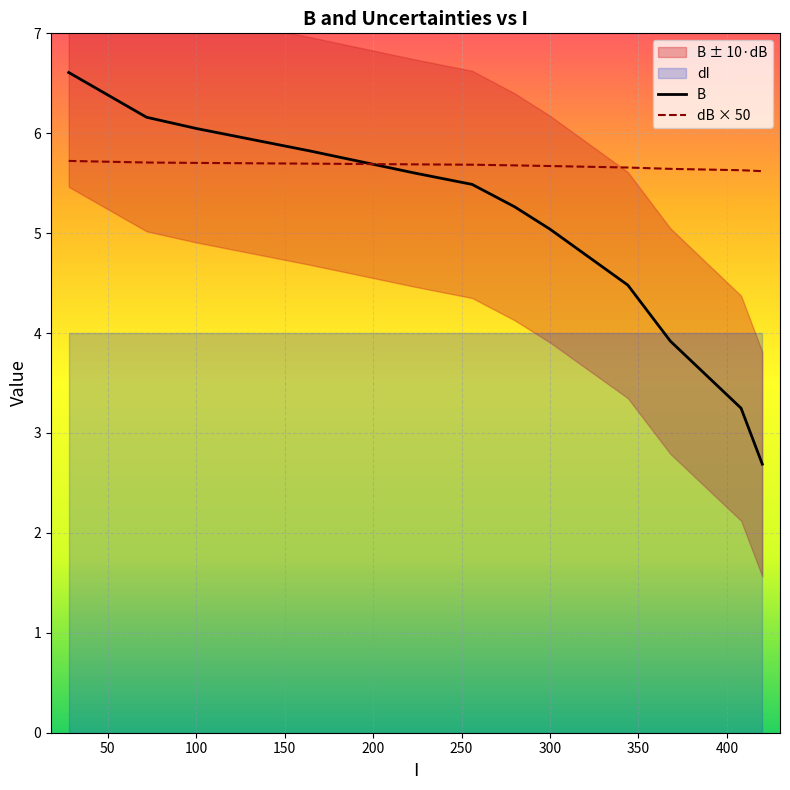

How many values in the B series are below 5?

4